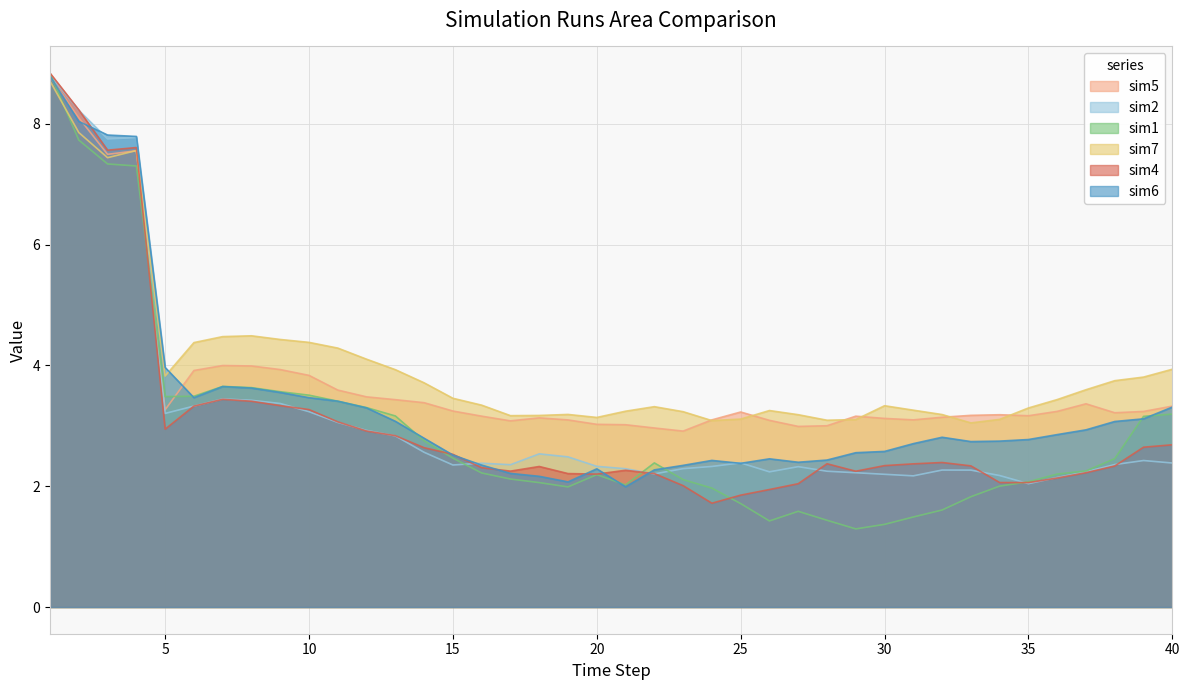

Between 11 and 24, which series saw the biggest shift?

sim1